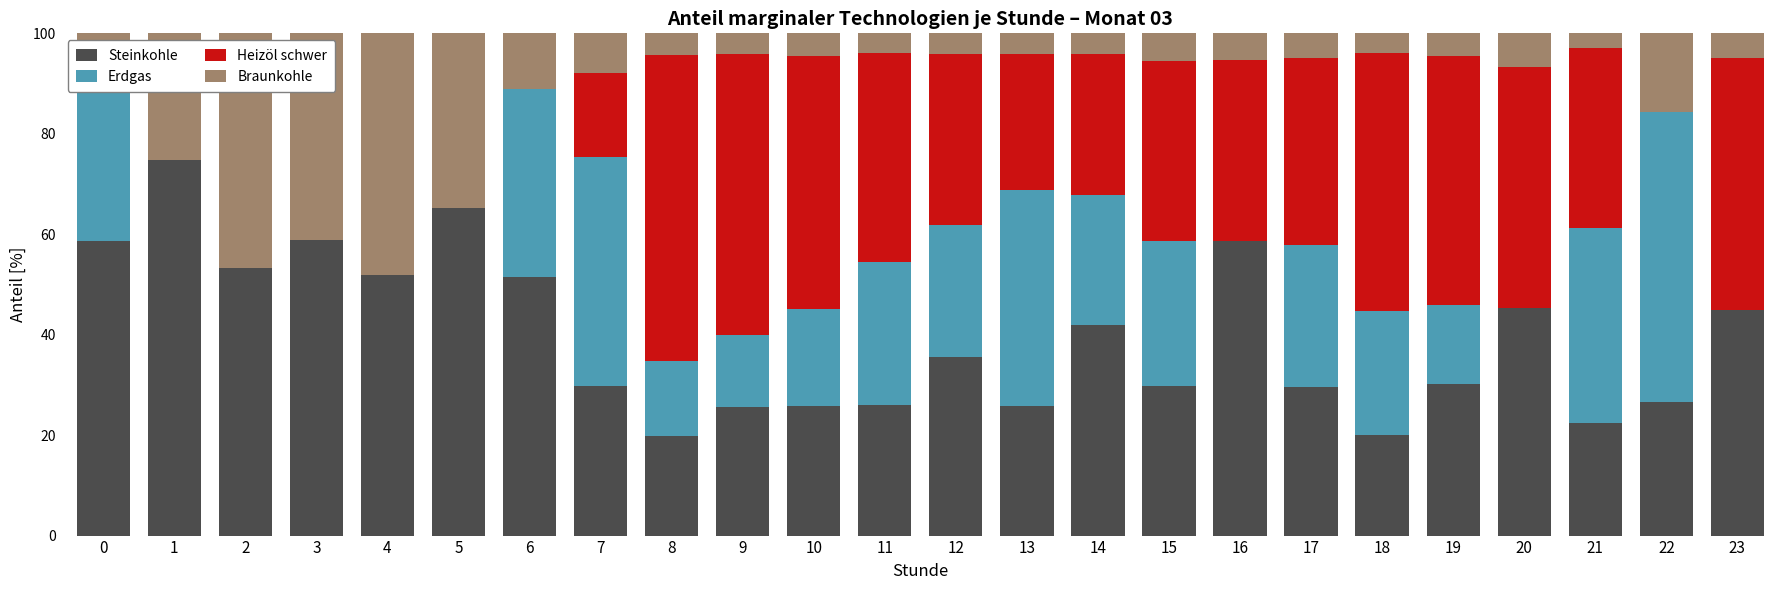

At 0, list the series in order from largest to smallest.

Steinkohle, Erdgas, Braunkohle, Heizöl schwer